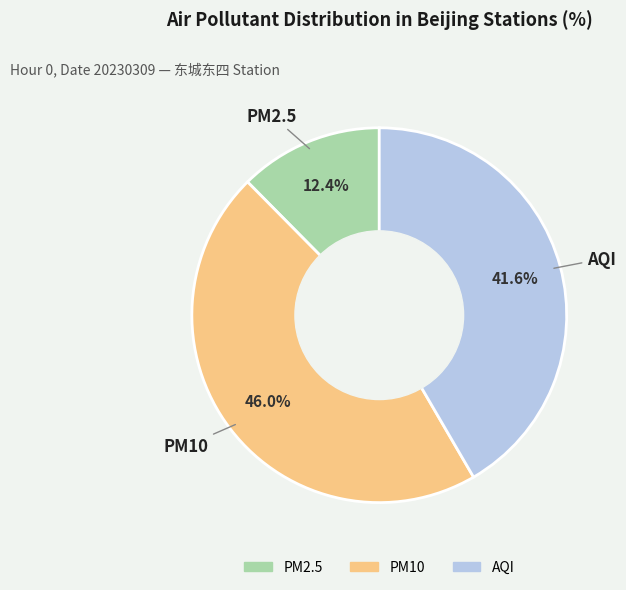

Count the number of slices in the pie.

3